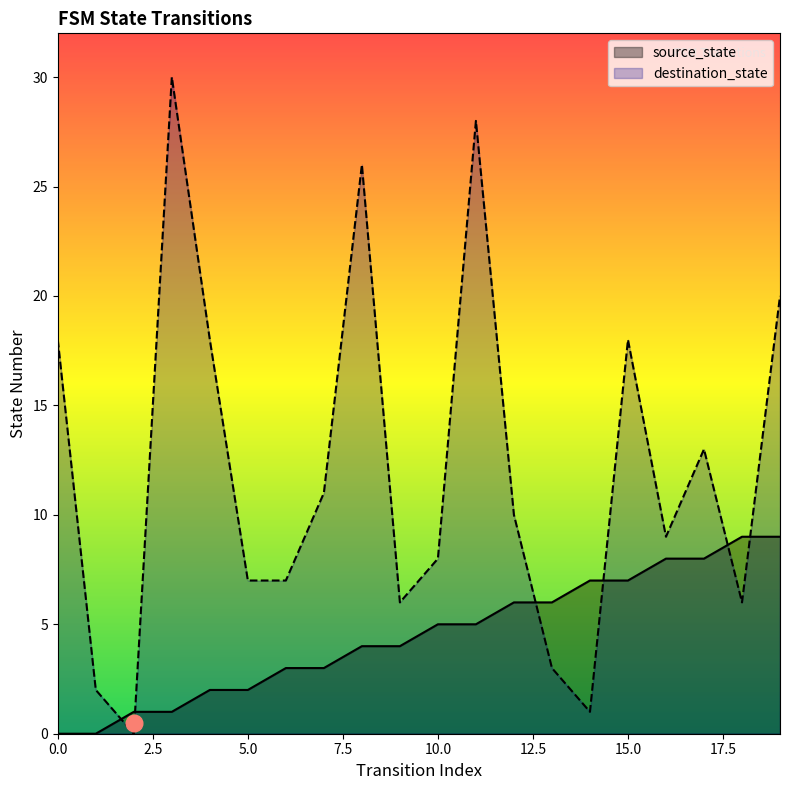

At how many categories does at least one series exceed 17?

7